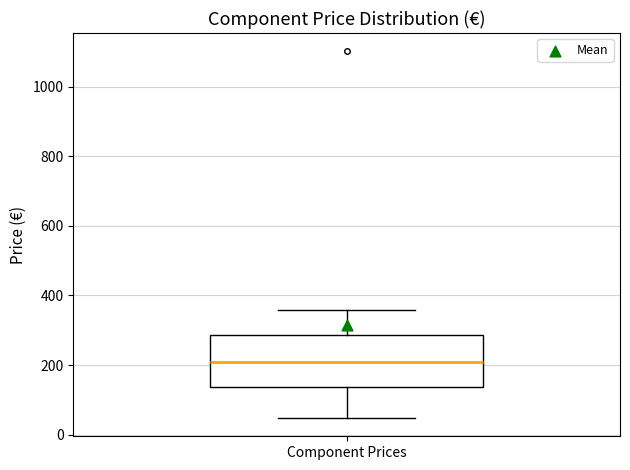

Transcribe this box plot: give where the median line is, the range the box spans, and where the two whiskers end, as read against the y-axis. The values are not printed on the chart, so give them approximately, as read against the axis.

median 220, box 140 to 280, whiskers 40 to 360